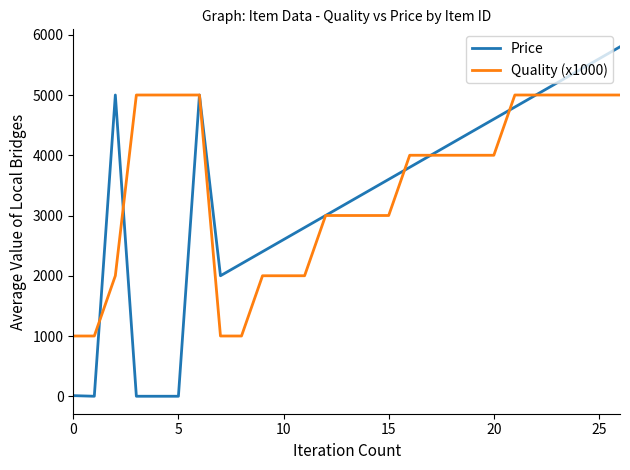

What is the maximum value shown in the chart?

5800